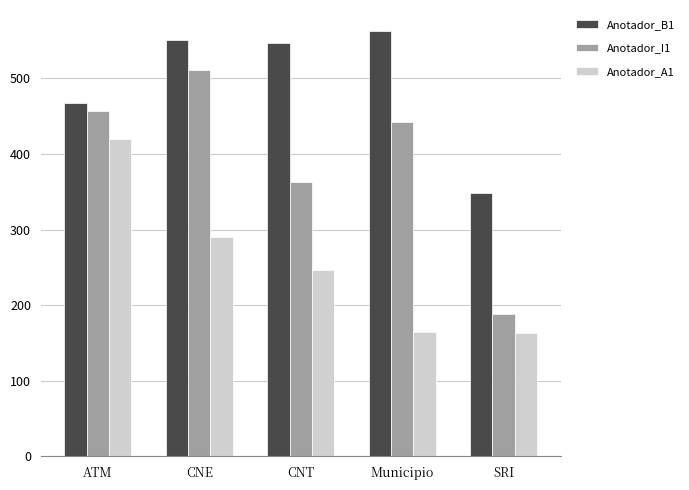

What position from the left is SRI?

5